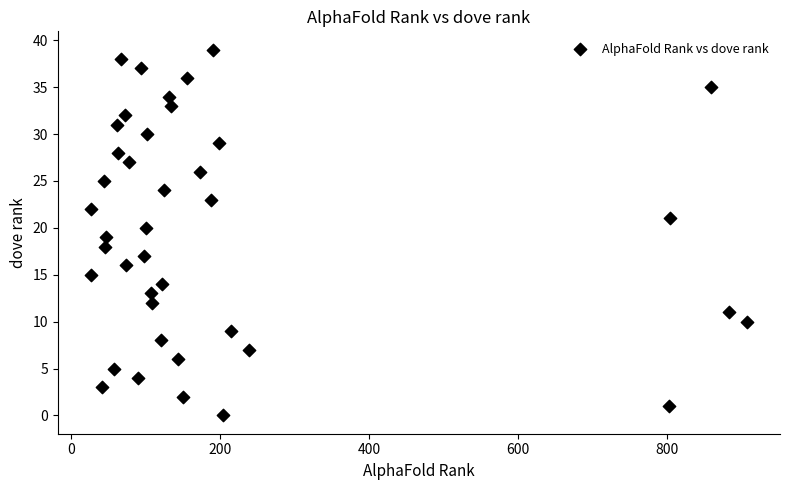

What is the range of X values (max minus min)?

882